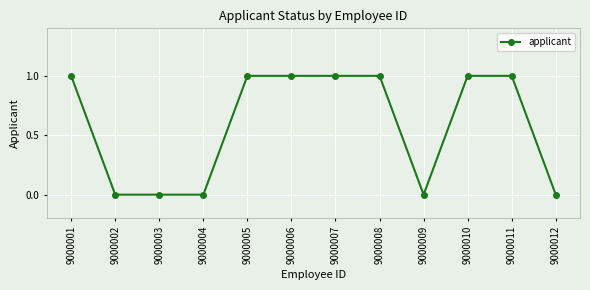

What is the maximum value shown in the chart?

1